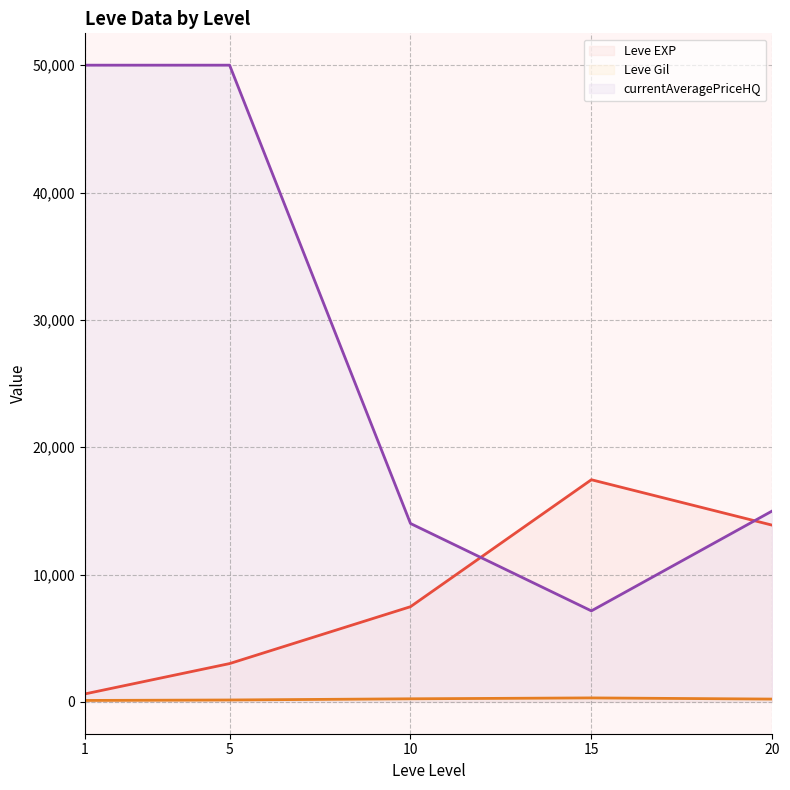

True or false: Leve Gil (line) and Leve EXP (line) cross at least once.

False